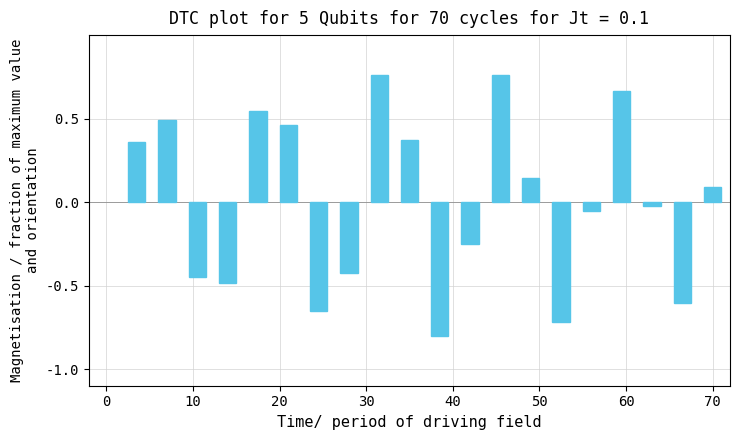

How many bars are there in total?

20